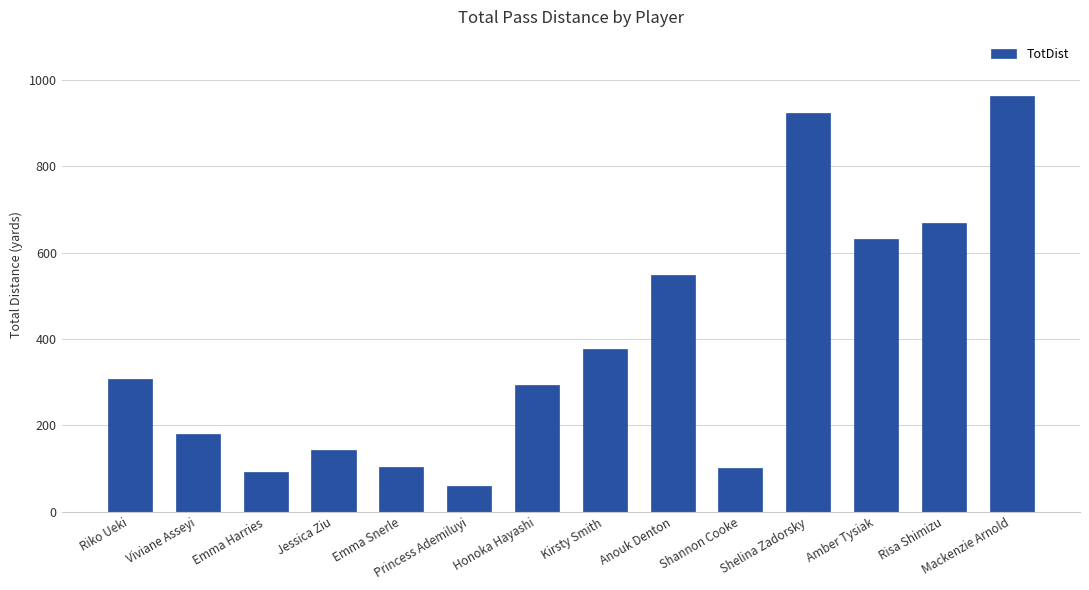

How many distinct data groups are displayed?

1